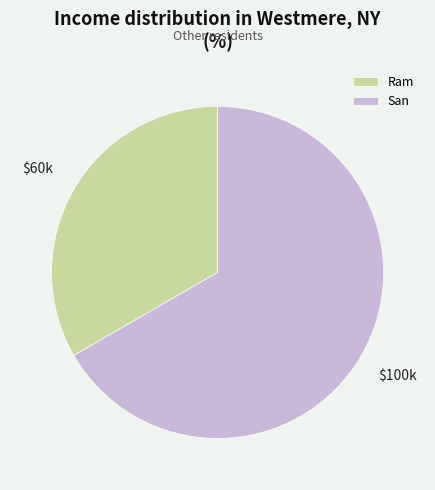

Is the sum of Ram and San greater than half?

Yes